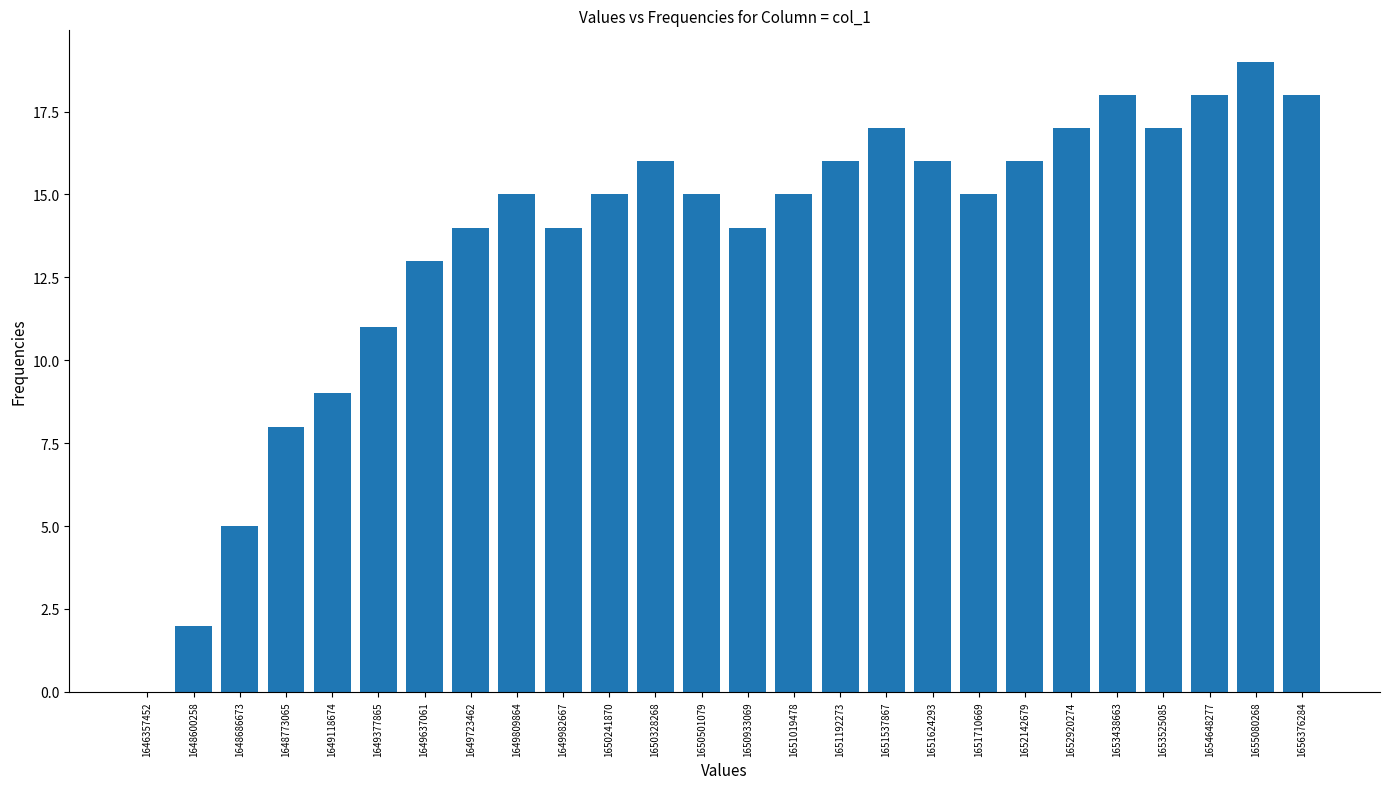

Which has a higher value, 1650328268 or 1648600258?

1650328268